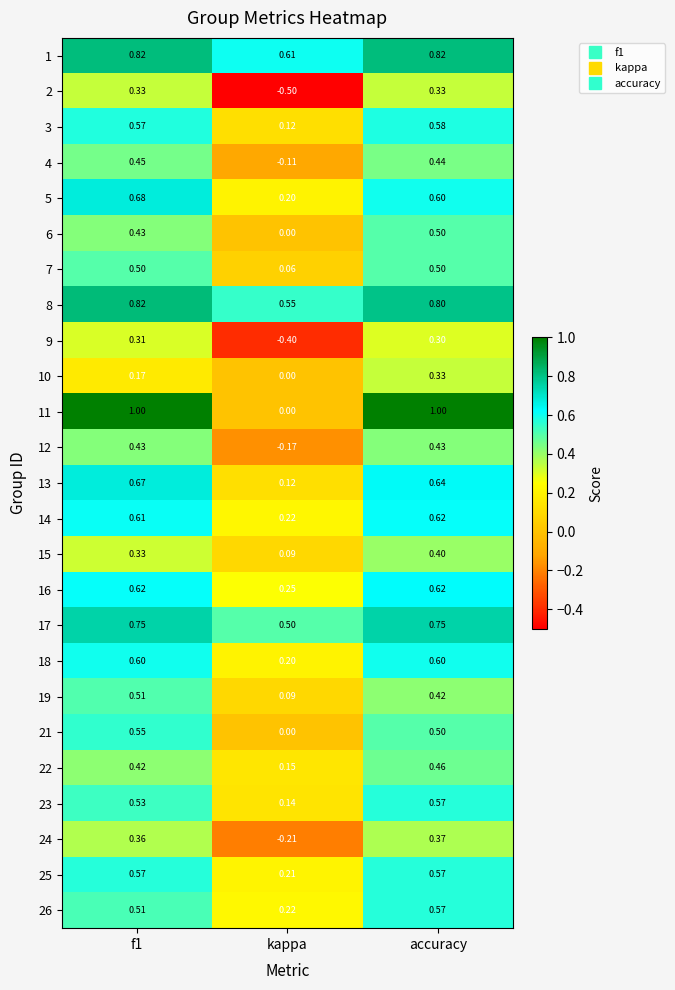

Where is 1 nearest to the value 0?

kappa